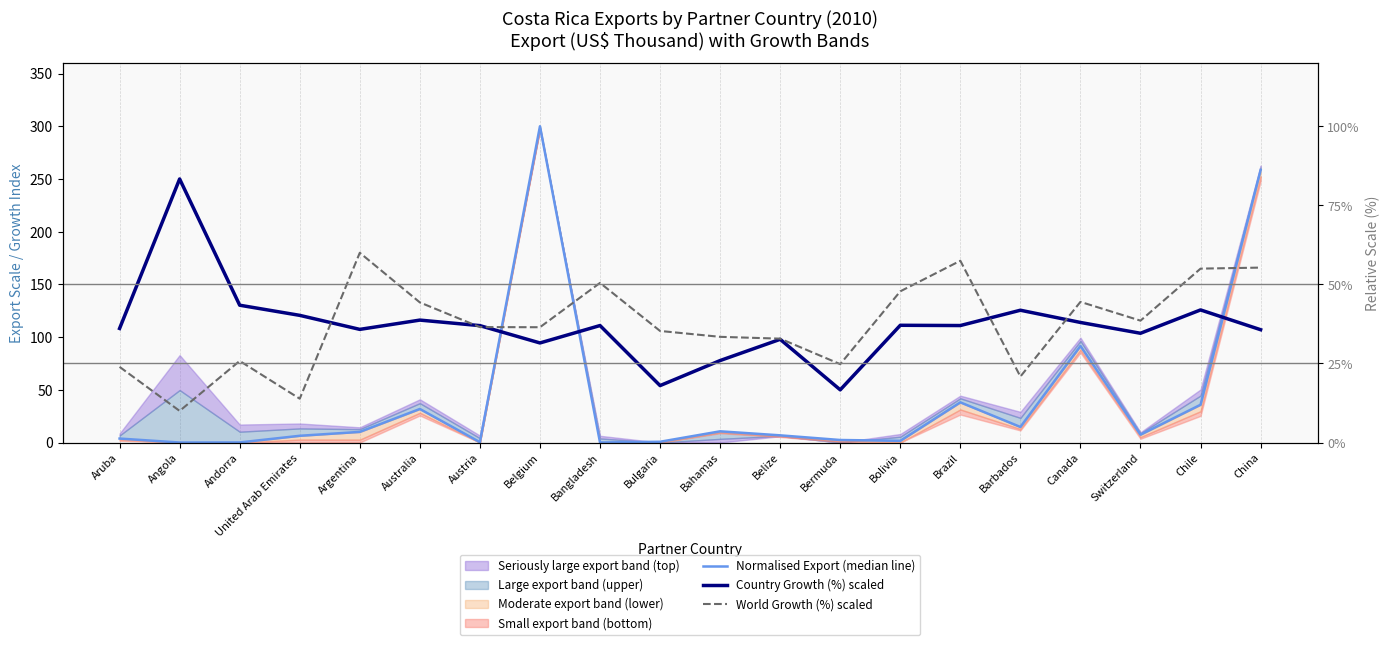

How many intersections are there between World Growth (%) scaled and Normalised Export (median line)?

3